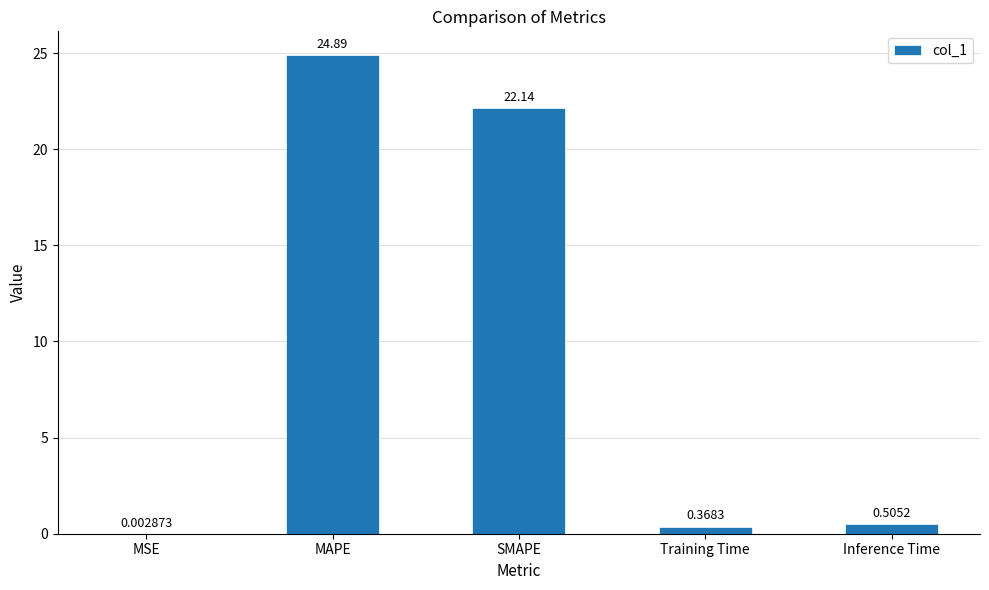

What is the sum of the values at MAPE and Training Time?

25.3